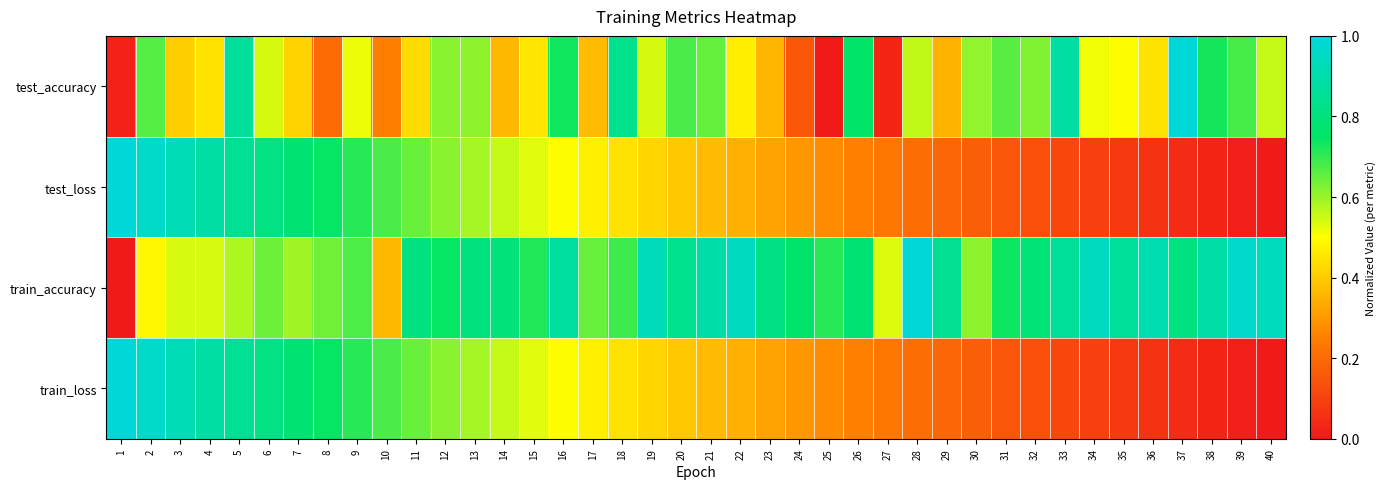

Count the number of categories in the chart.

40